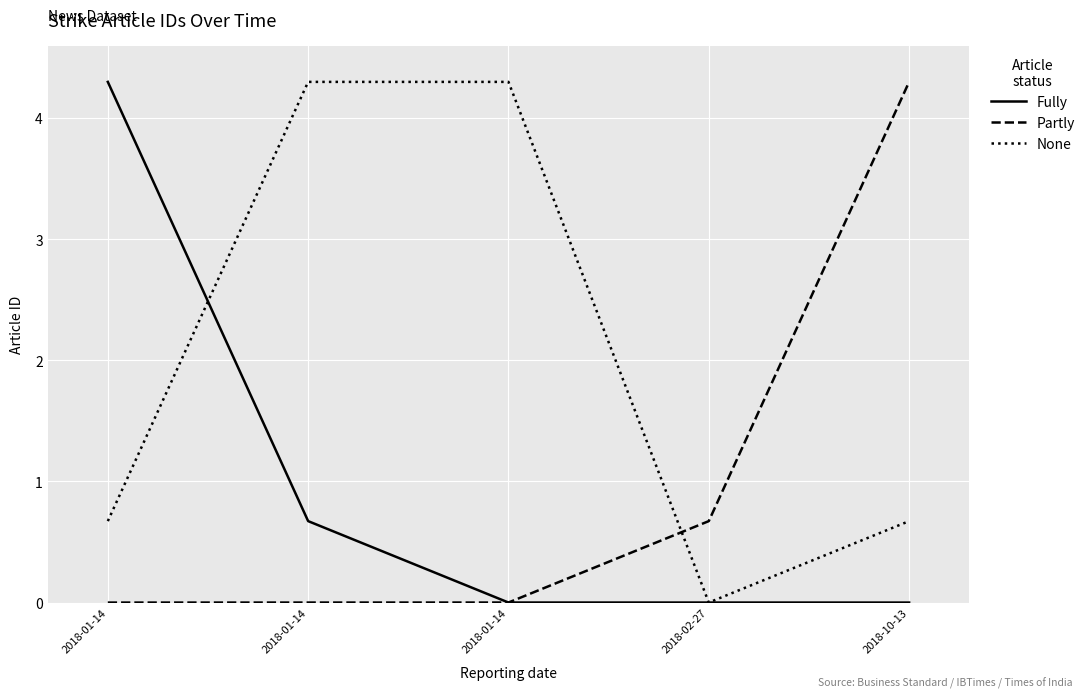

Reading left to right, what are all the values shown in this chart?

Fully: 4.3	0.7	0.0	0.0	0.0
Partly: 0.0	0.0	0.0	0.7	4.3
None: 0.7	4.3	4.3	0.0	0.7